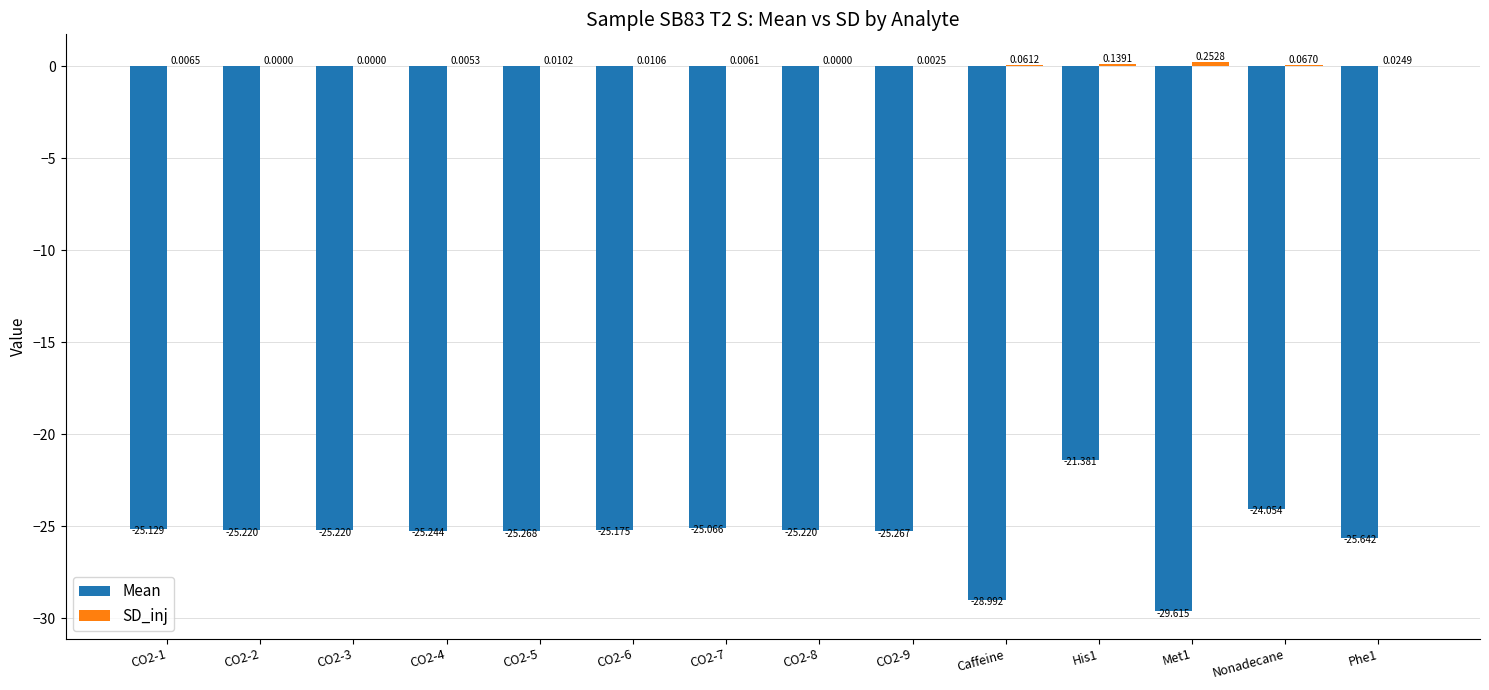

What is the sum of the Mean values at Phe1 and Nonadecane?

-49.7